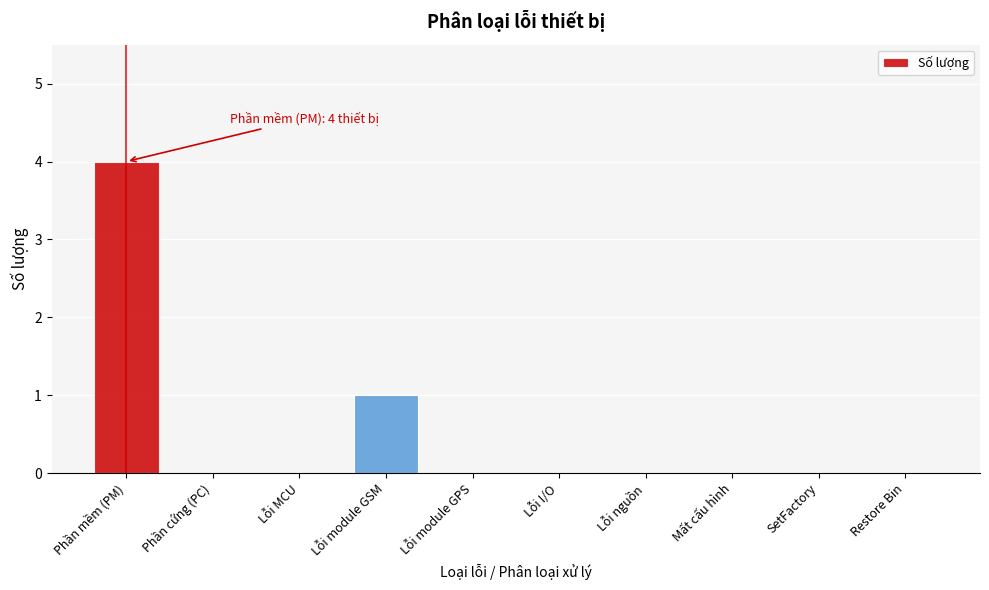

Reading left to right, extract all data points from this chart.

Phần mềm (PM)=4	Phần cứng (PC)=0	Lỗi MCU=0	Lỗi module GSM=1	Lỗi module GPS=0	Lỗi I/O=0	Lỗi nguồn=0	Mất cấu hình=0	SetFactory=0	Restore Bin=0